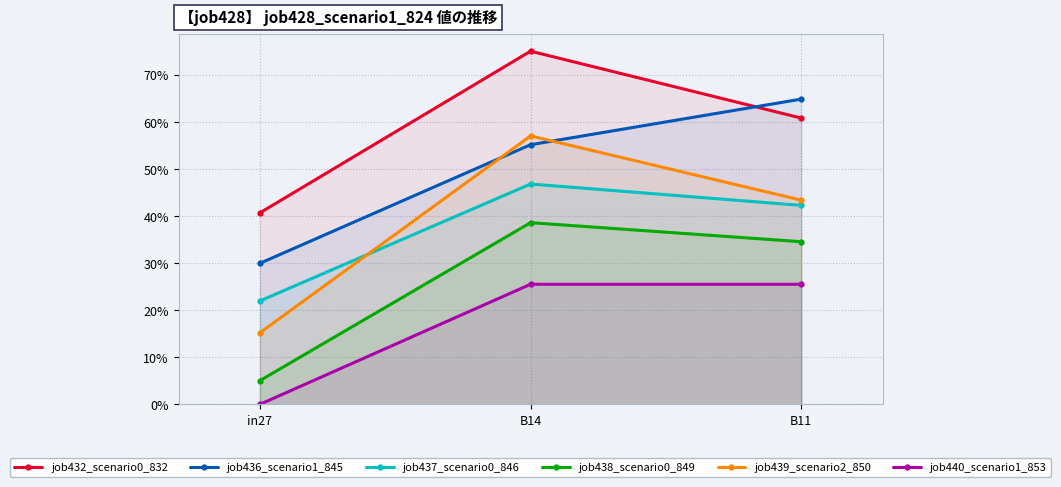

Which series changed the most between B14 and B11?

job432_scenario0_832